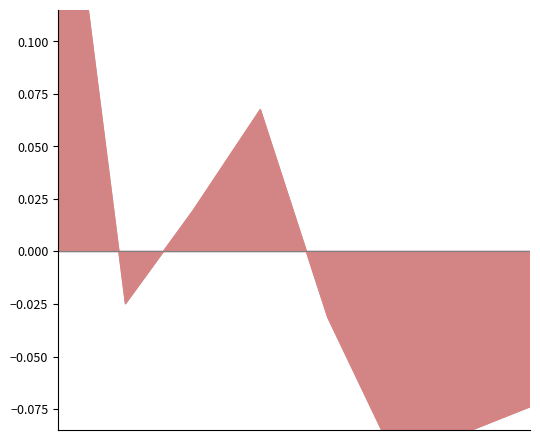

What is the label of the 6th point from the right?

ECs->M2